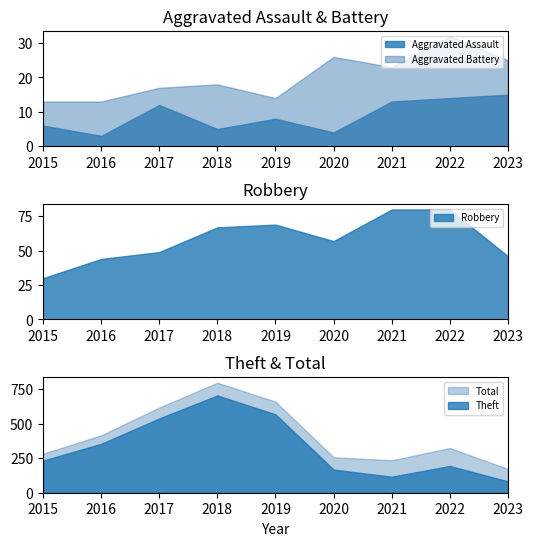

At which label does Aggravated Assault reach its peak?

2023